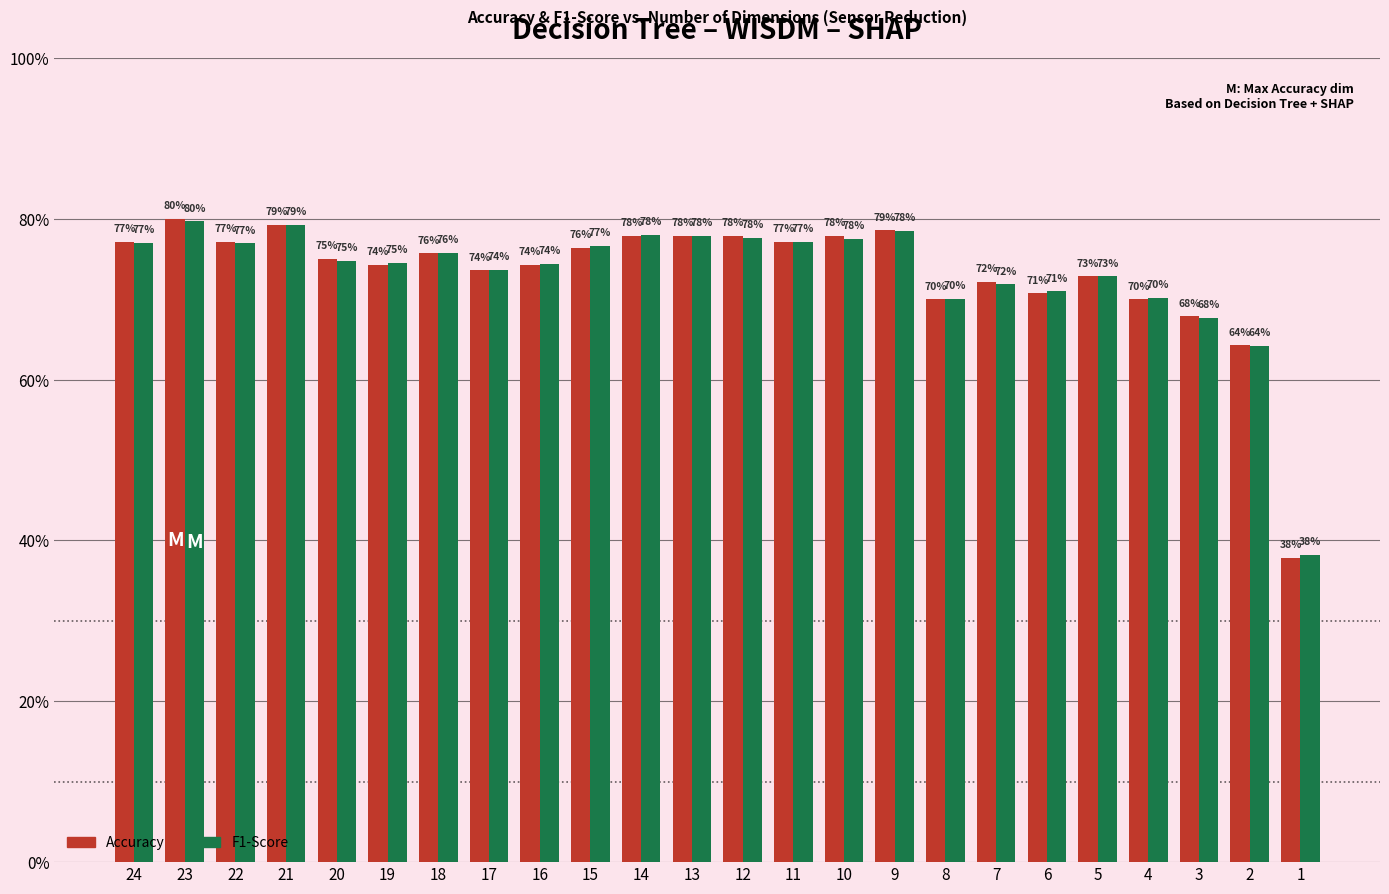

Is it true that F1-Score equals 1.2 at 21?

False